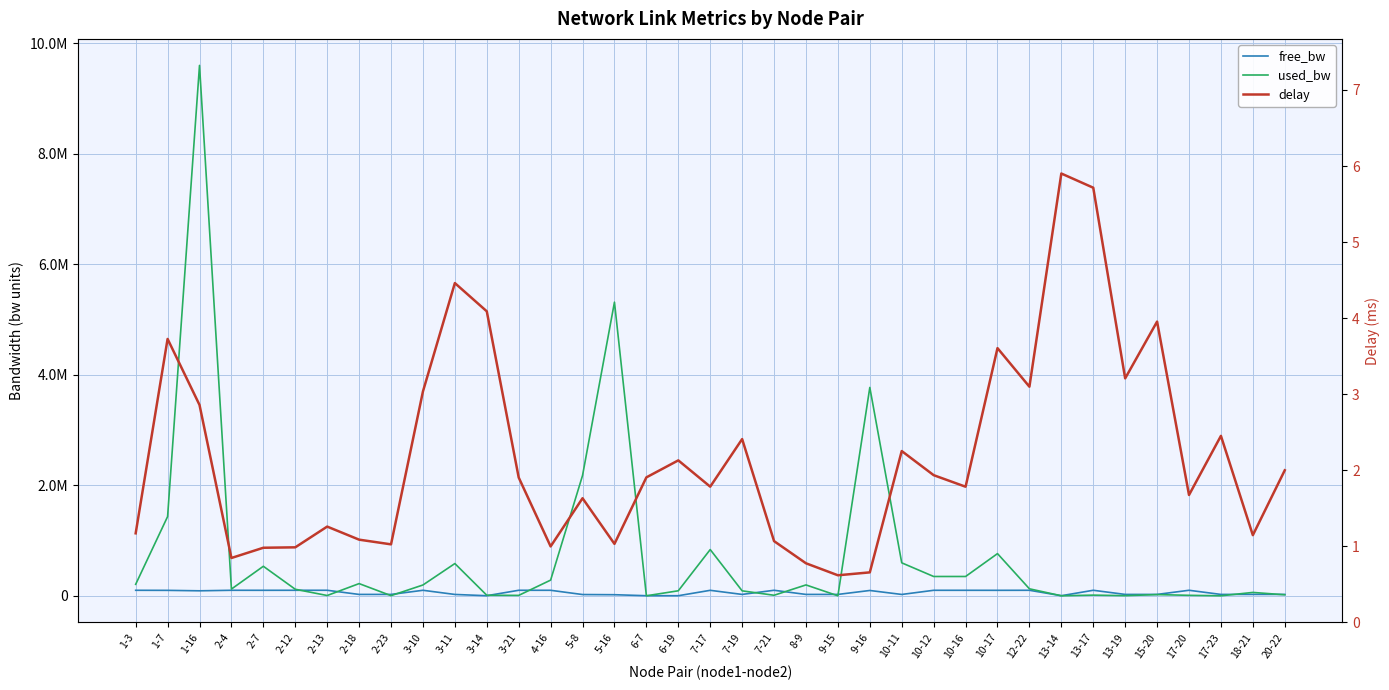

True or false: delay and free_bw cross at least once.

False